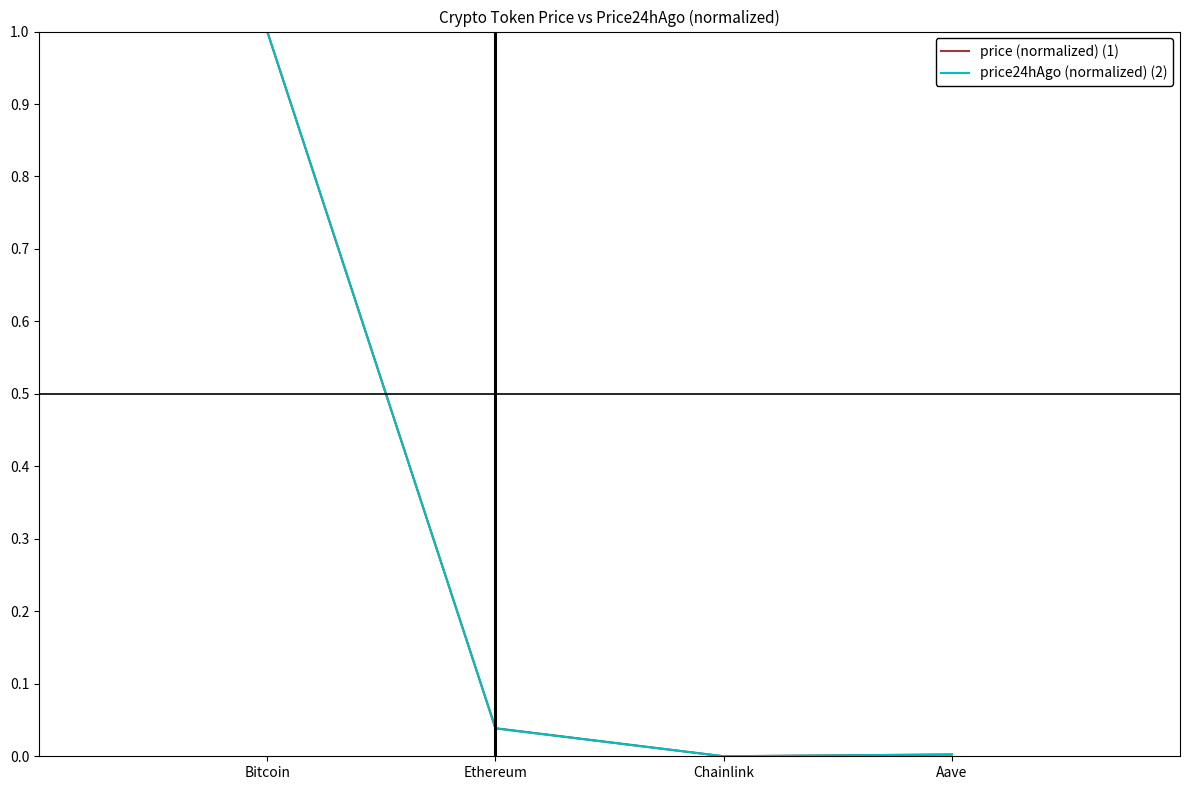

The value of price (normalized) (1) at Chainlink is -0.6. True or false?

False